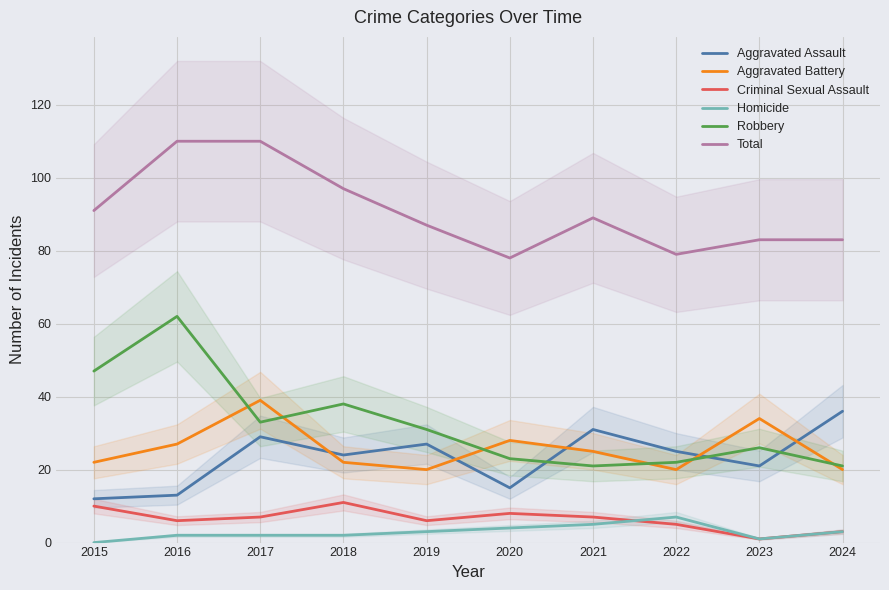

Which label corresponds to the largest value in the chart?

2016